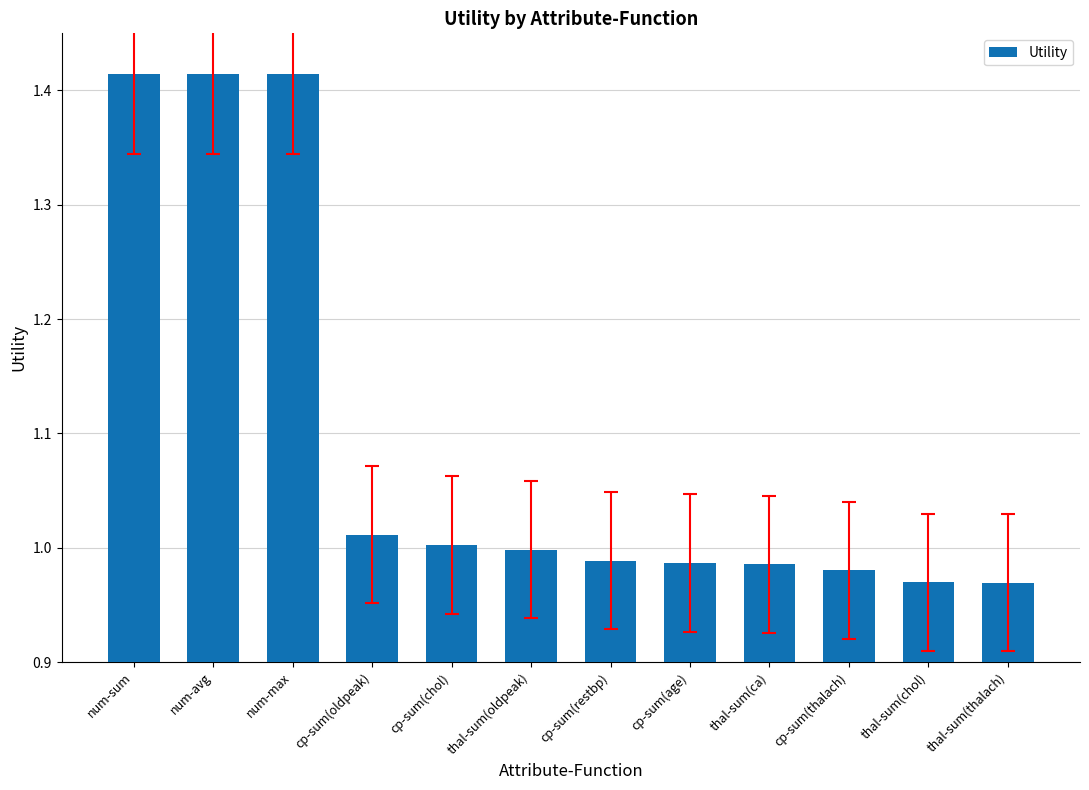

What is the average value?

1.1